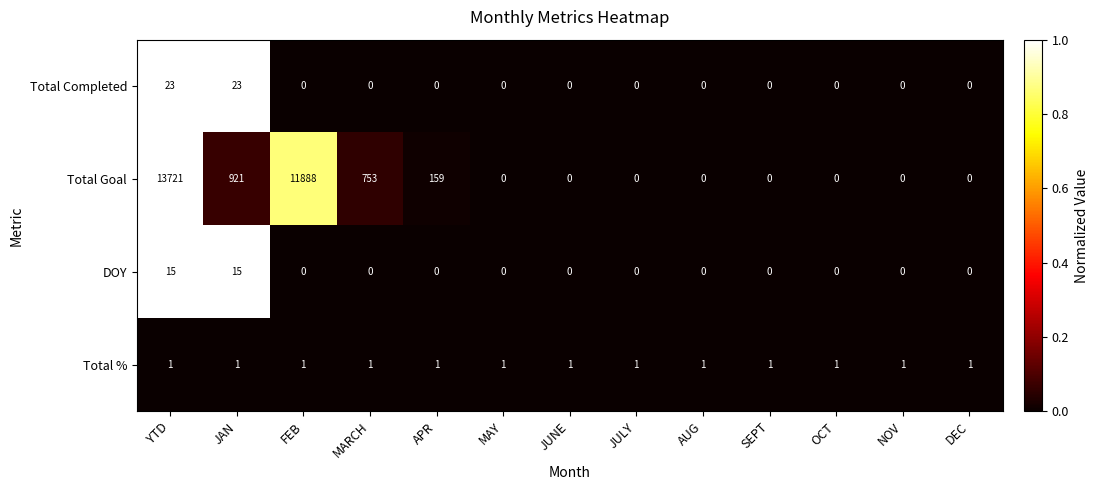

Which series changed the most between JAN and OCT?

Total Goal